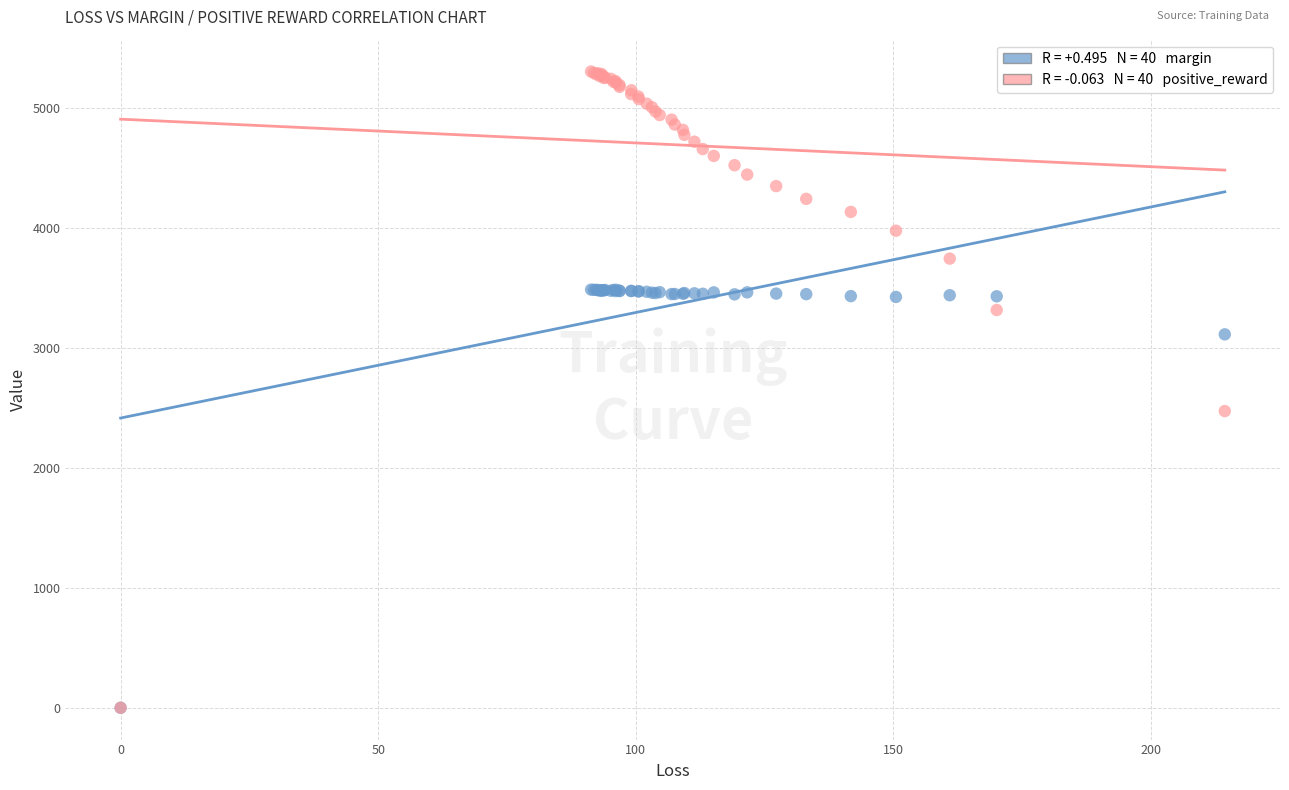

Across all series, what Y value is closest to 2652?

2473.6